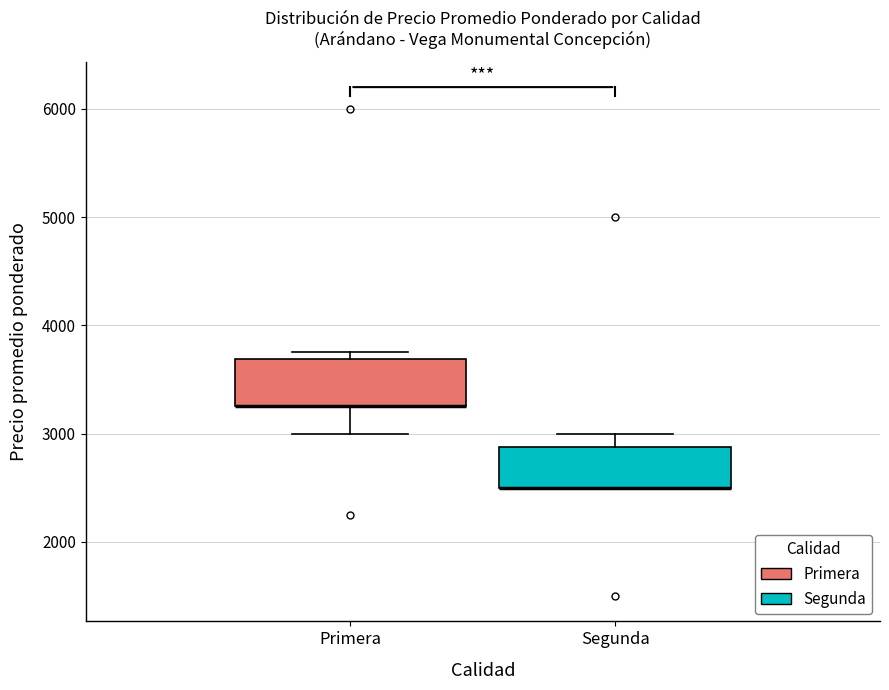

Reading left to right, transcribe this box plot: for each box, give where its median line is, the range the box spans, and where its two whiskers end, as read against the y-axis. The values are not printed on the chart, so give them approximately, as read against the axis.

Primera: median 3300 (drawn on the box's lower edge), box 3300 to 3700, whiskers 3000 to 3800
Segunda: median 2500 (drawn on the box's lower edge), box 2500 to 2900, whiskers 2500 to 3000